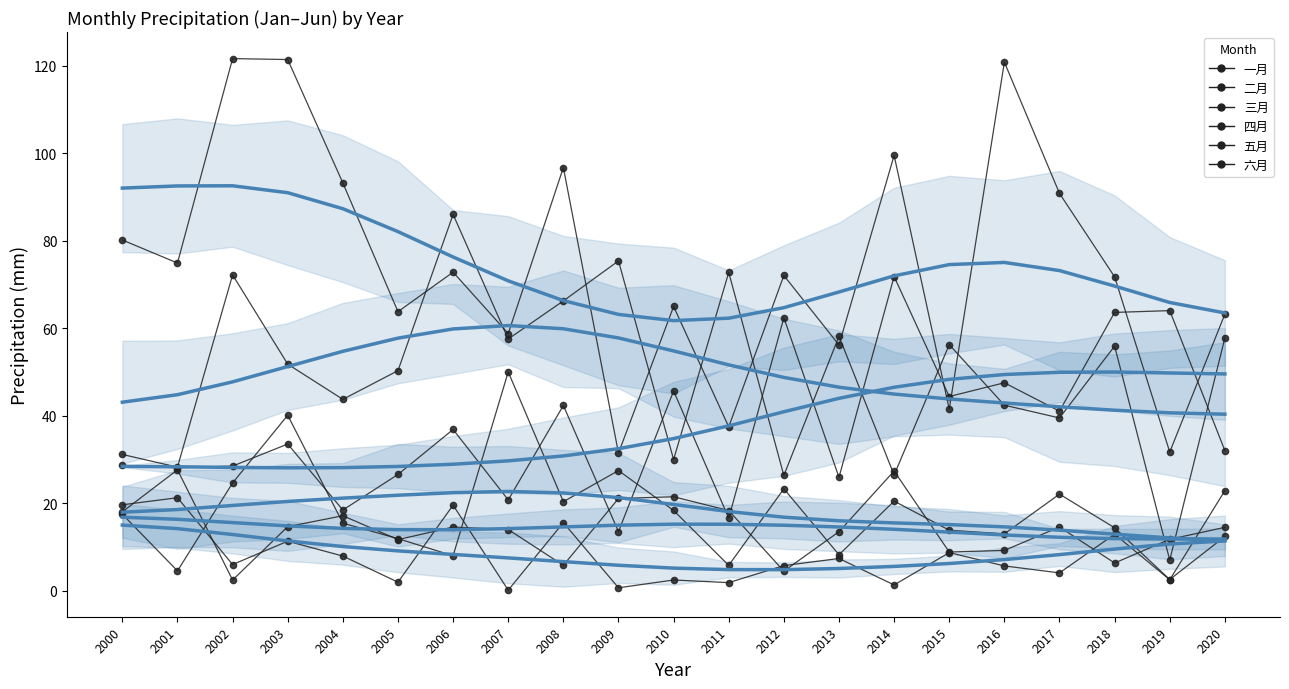

How many lines are shown in the chart?

6